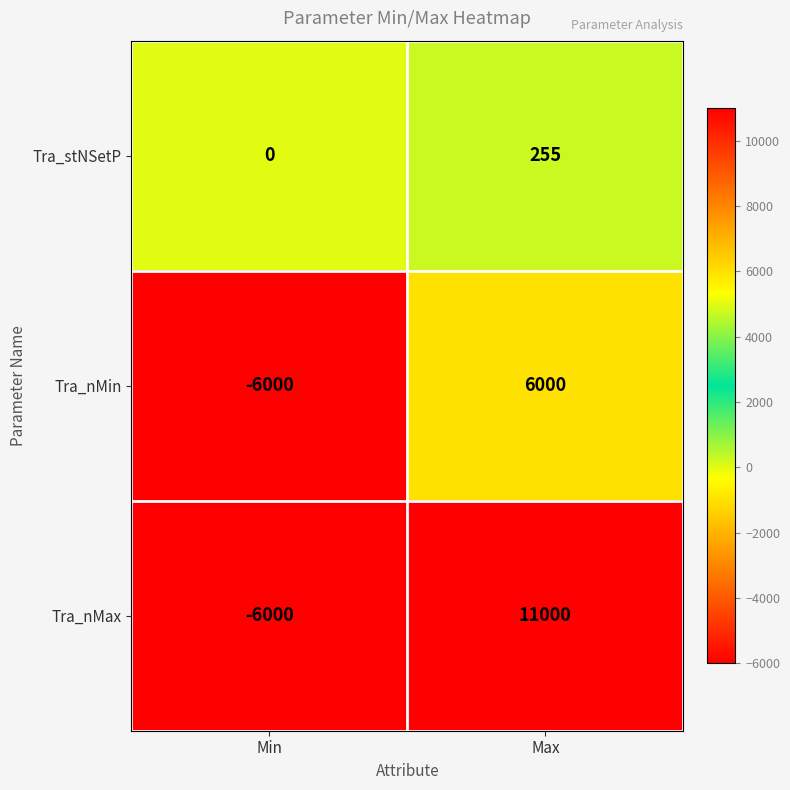

The value of Tra_nMin at Max is 3823. True or false?

False